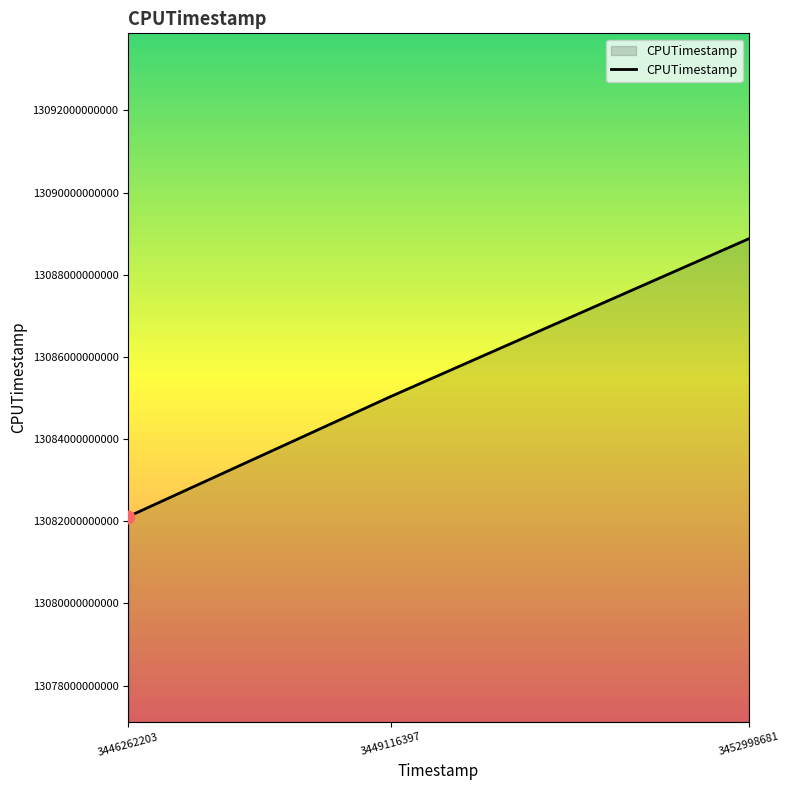

What is the change in value from 3446262203 to 3449116397?

+2927441258